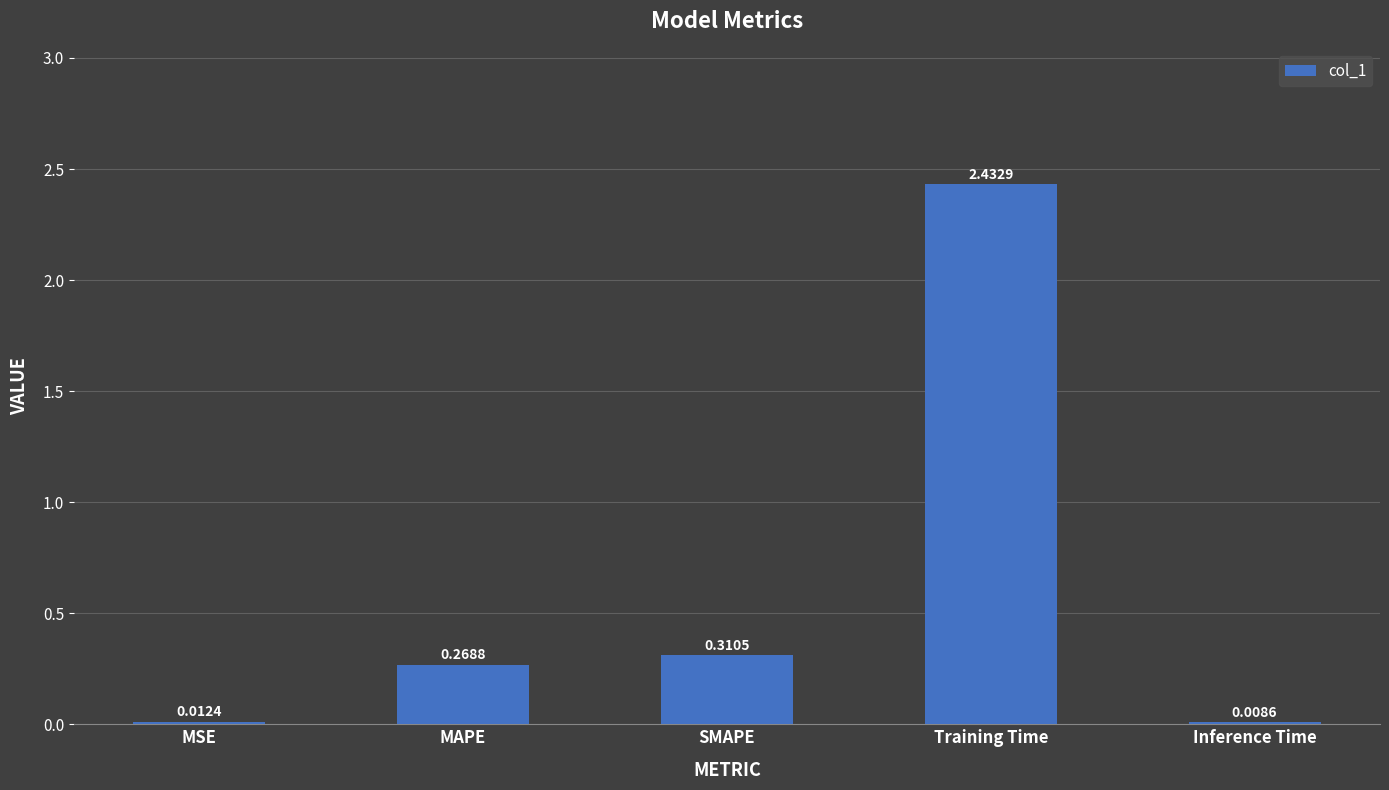

Which label corresponds to the largest value in the chart?

Training Time